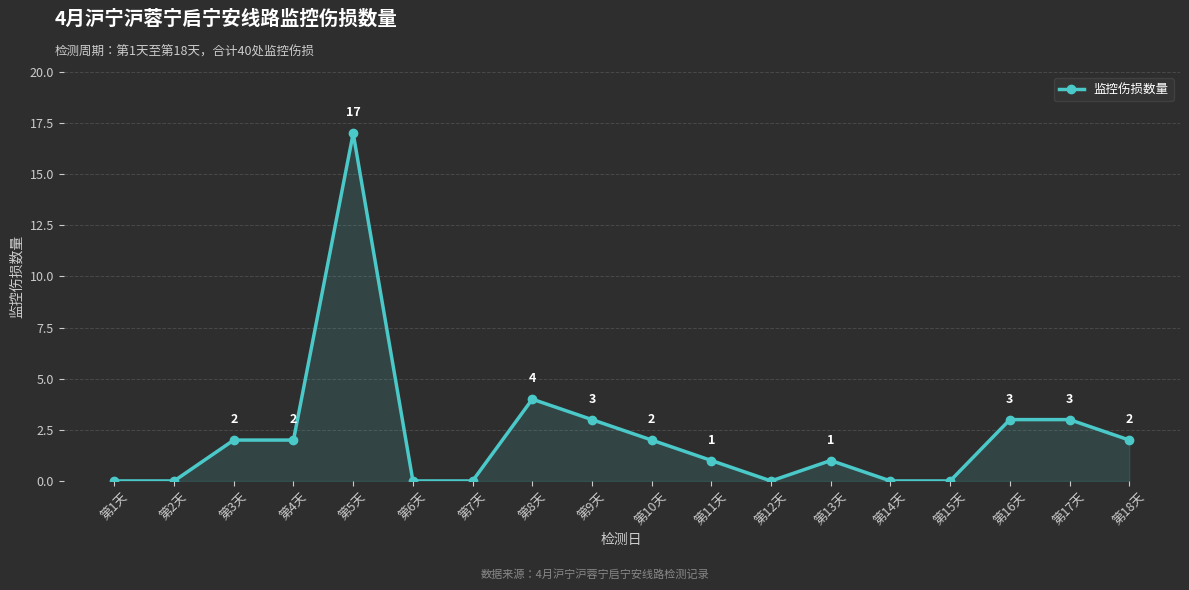

How many lines are shown in the chart?

1